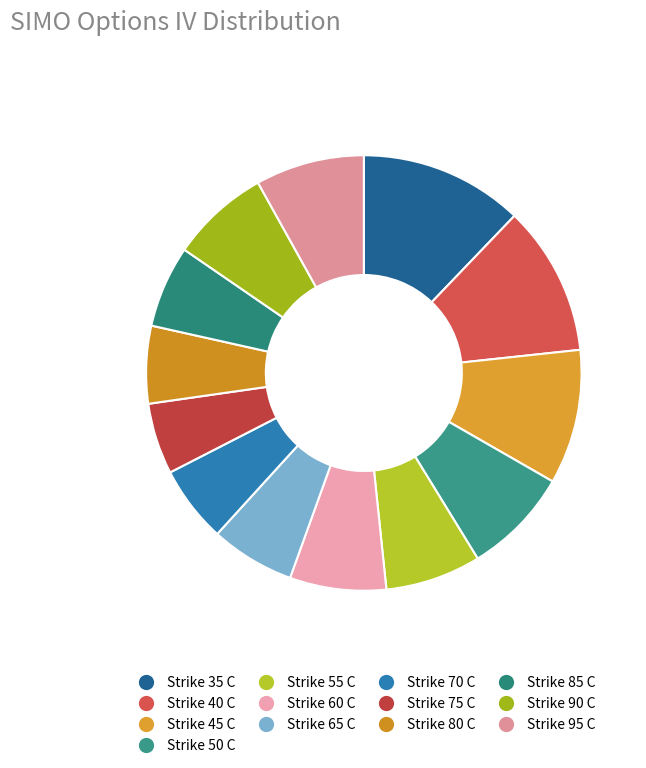

The Strike 95 C slice represents 21% of the pie. True or false?

False